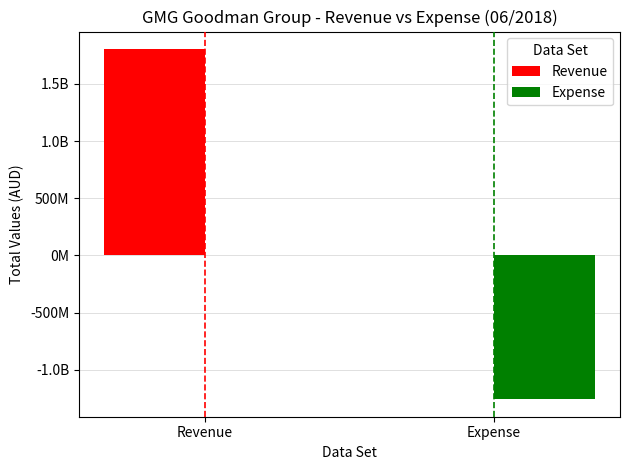

Are the bars horizontal?

No